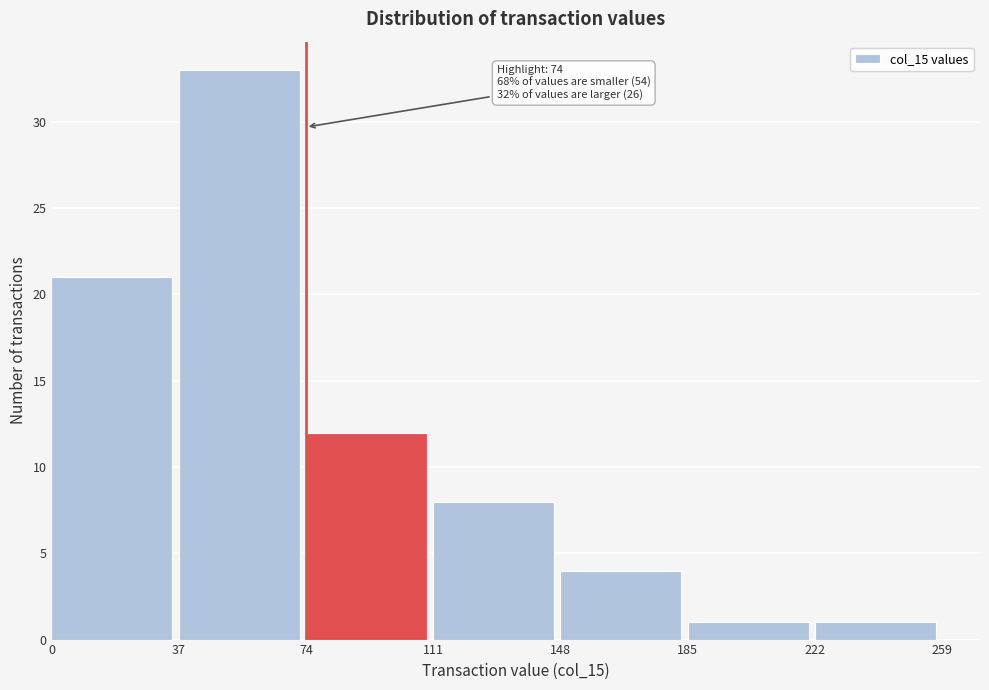

Which range on the x-axis has the tallest bar?

37 to 74